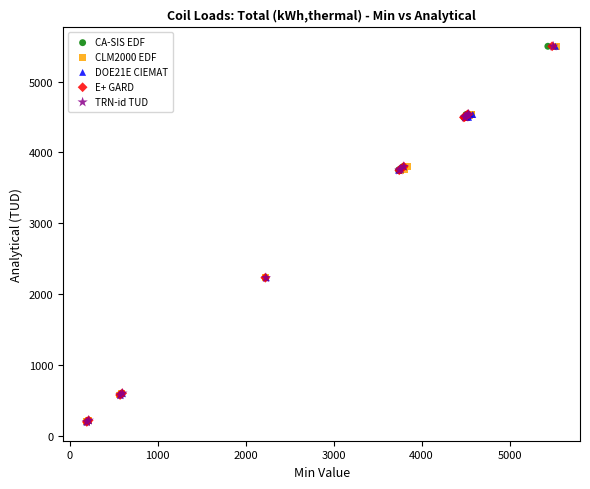

Which series has the largest Y range (max minus min)?

CLM2000 EDF